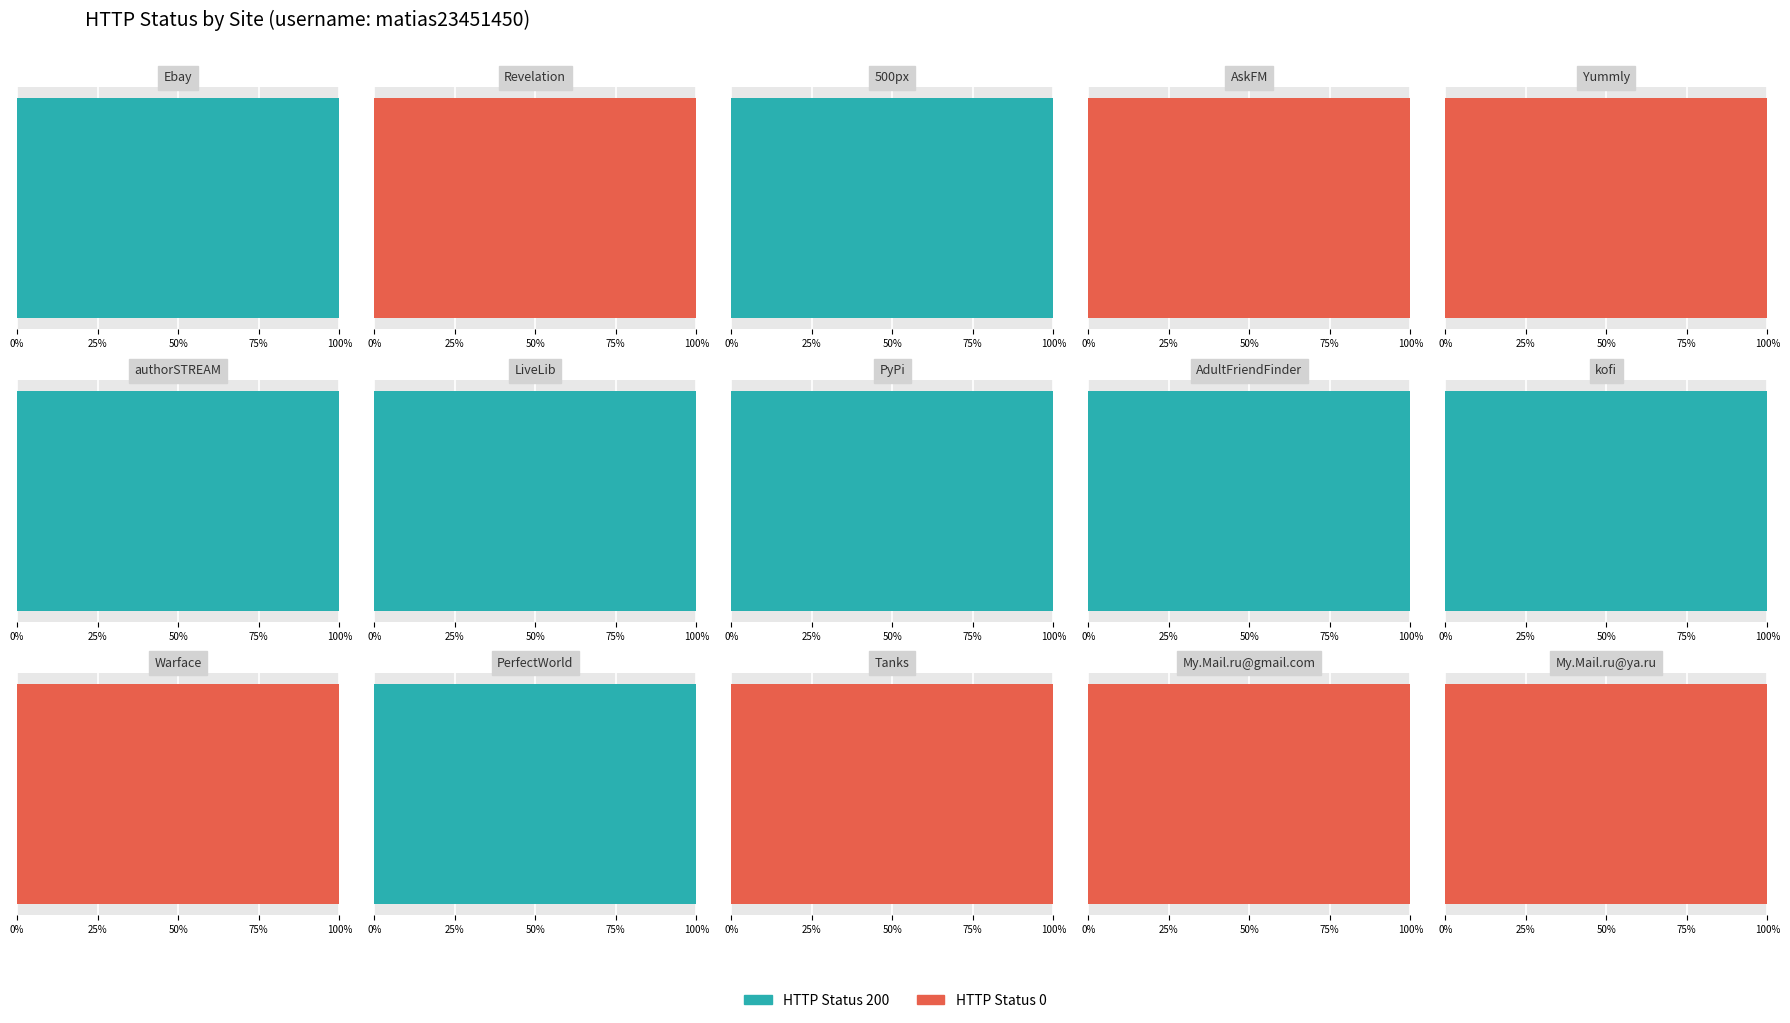

Rank the series by their maximum value, from lowest to highest.

Status 0, Status 200